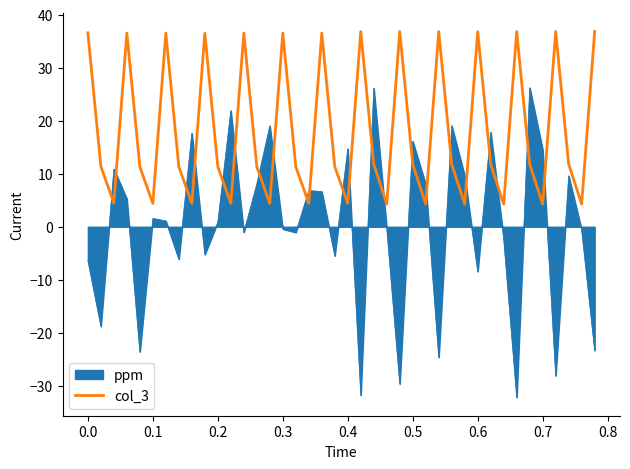

List the series in order of their overall mean, lowest first.

ppm, col_3